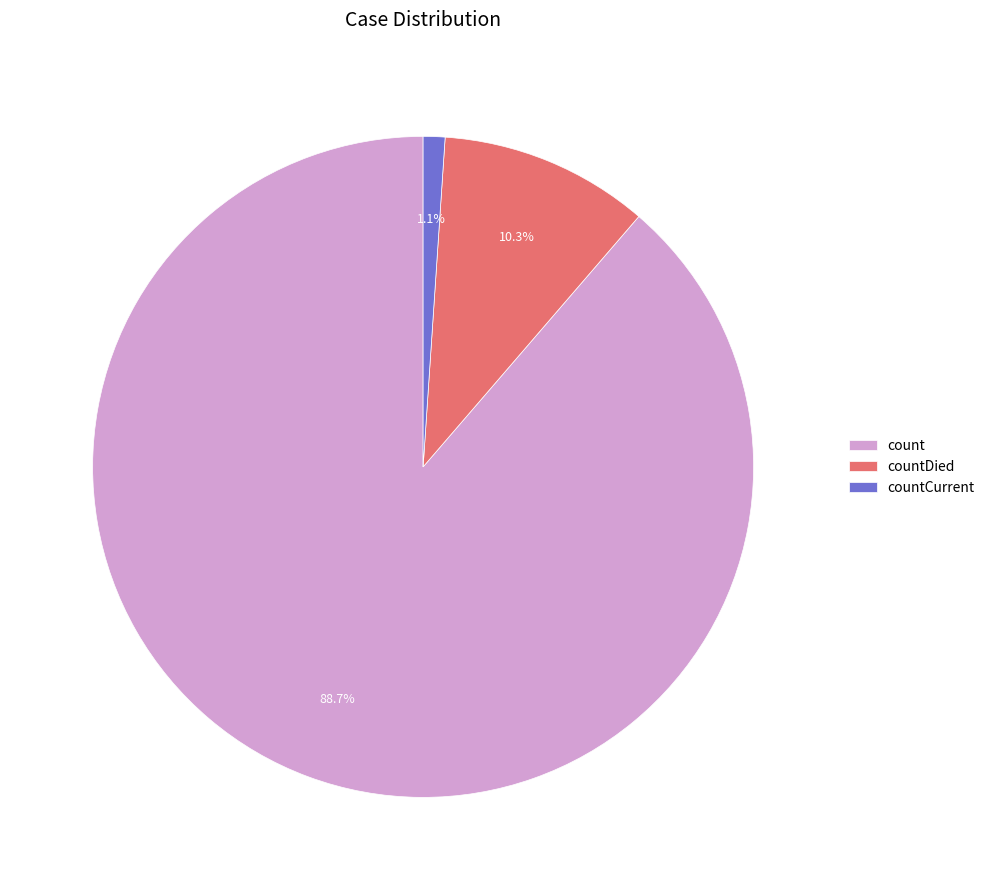

Combined, what portion of the pie is count and countDied?

98.9%